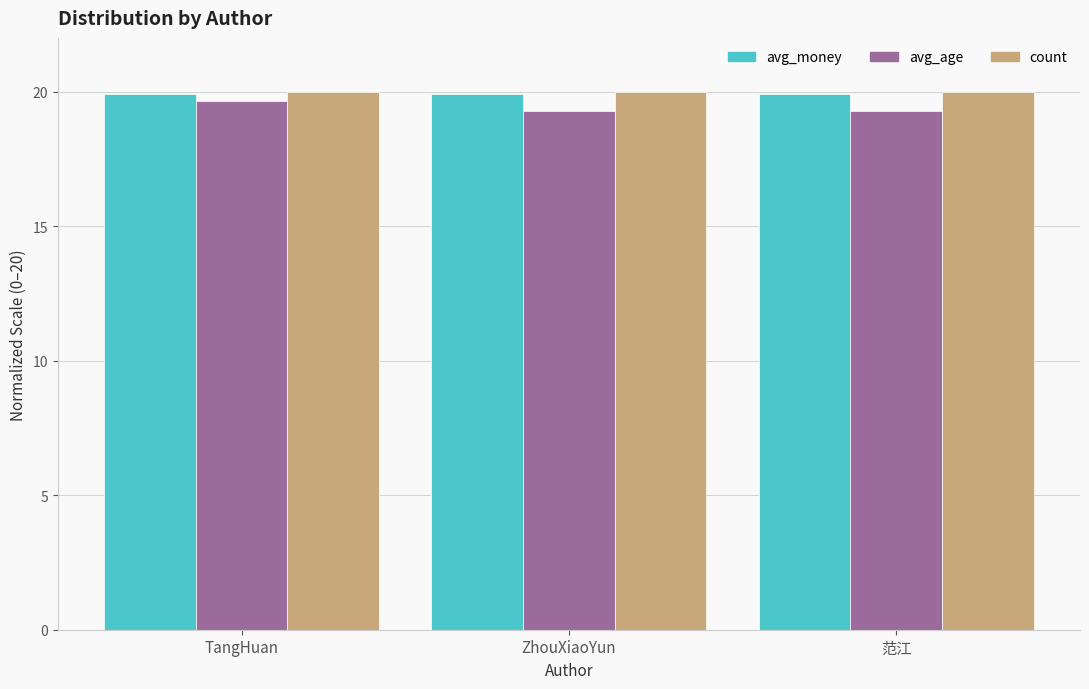

What is the maximum value shown in the chart?

20.0